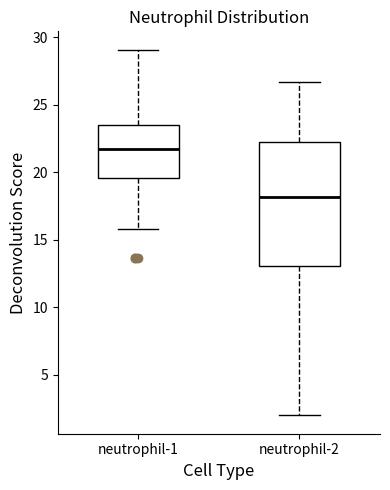

Reading left to right, transcribe this box plot: for each box, give where its median line is, the range the box spans, and where its two whiskers end, as read against the y-axis. The values are not printed on the chart, so give them approximately, as read against the axis.

neutrophil-1: median 21.5, box 19.5 to 23.5, whiskers 16.0 to 29.0
neutrophil-2: median 18.0, box 13.0 to 22.0, whiskers 2.0 to 26.5